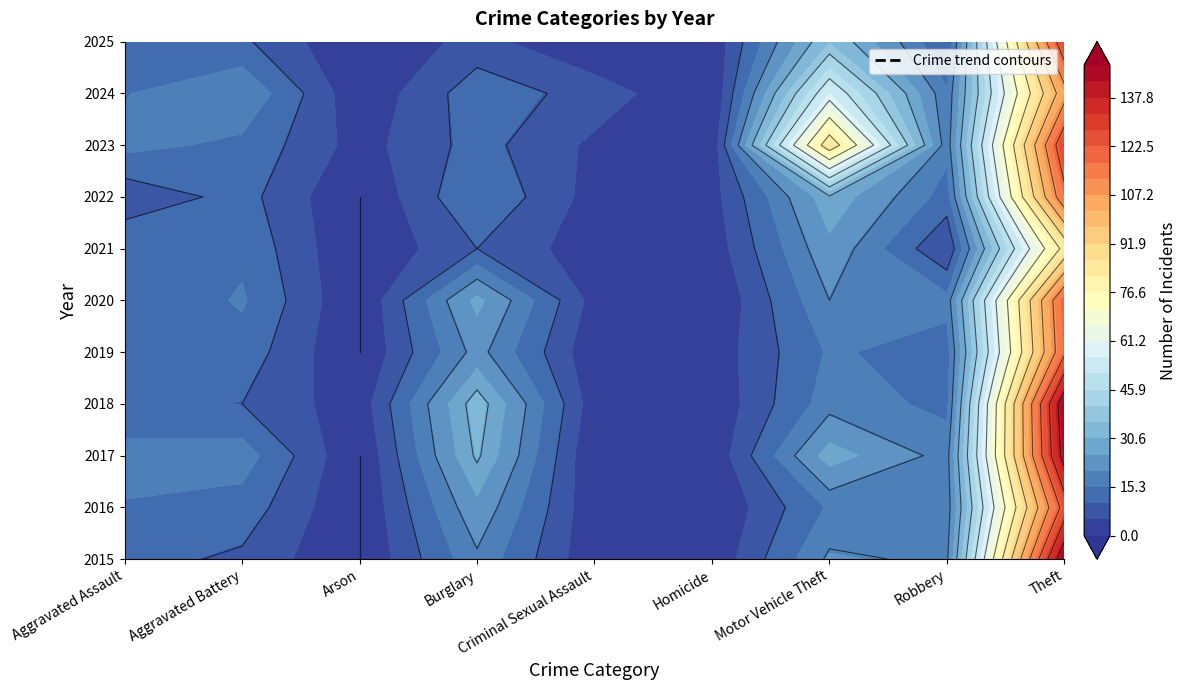

The value of Theft at 2017 is 56. True or false?

False